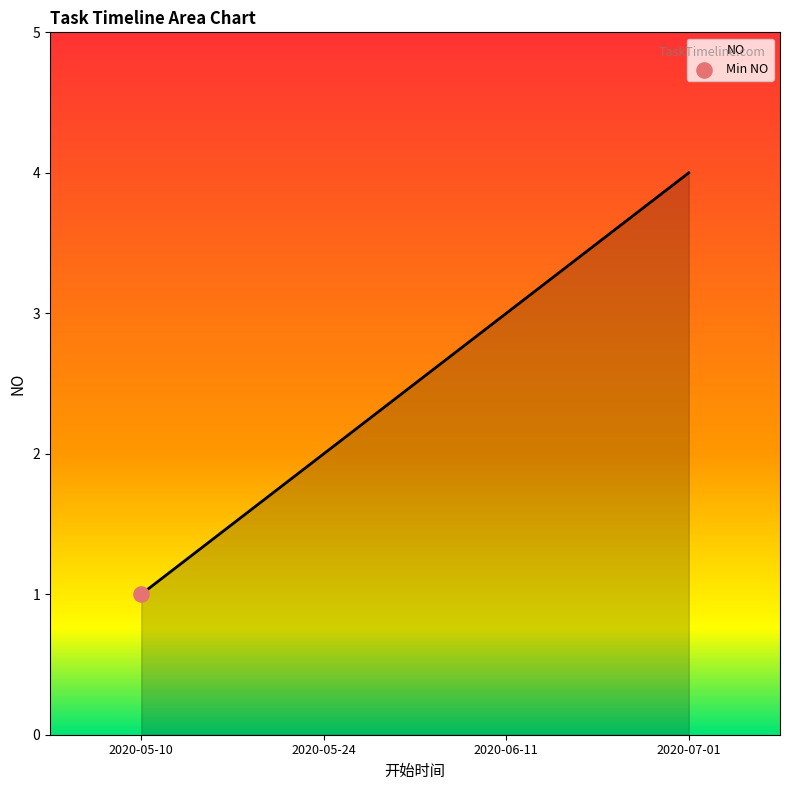

What is the change in value from 2020-05-10 to 2020-05-24?

+1